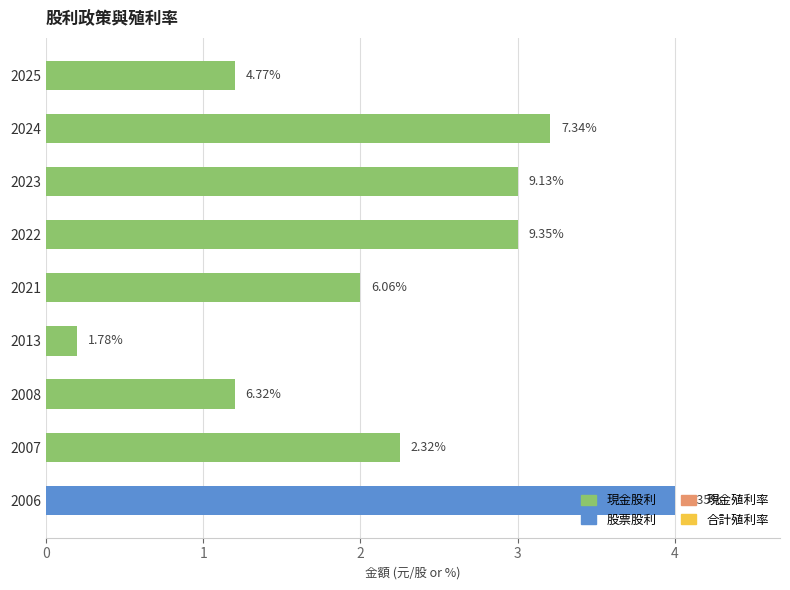

What is the difference between the maximum and minimum values in the 股票股利 series?

4.0